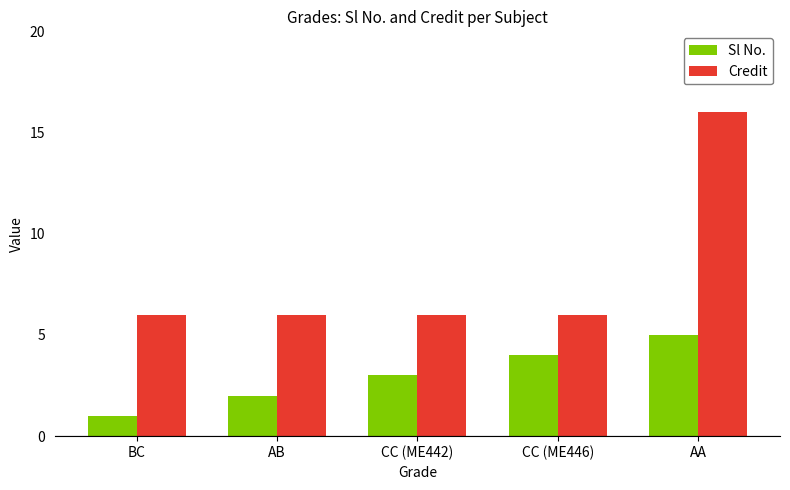

What is the spread (max minus min) of values at CC (ME446)?

2